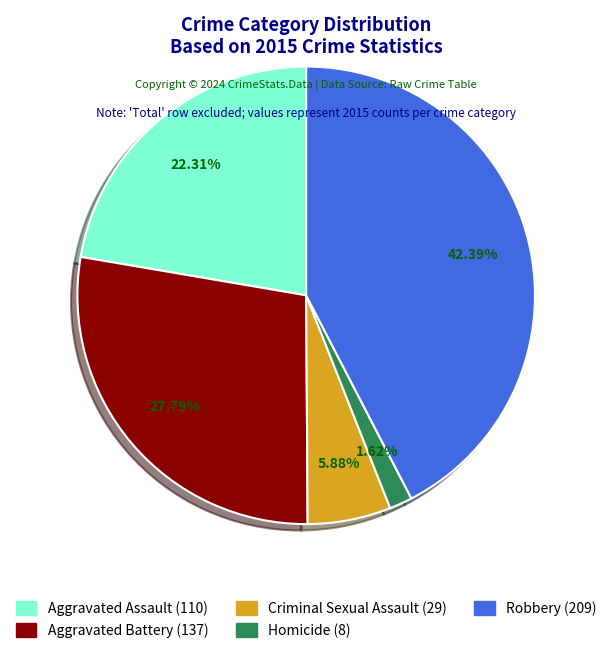

Which has a higher value, Aggravated Battery or Homicide?

Aggravated Battery